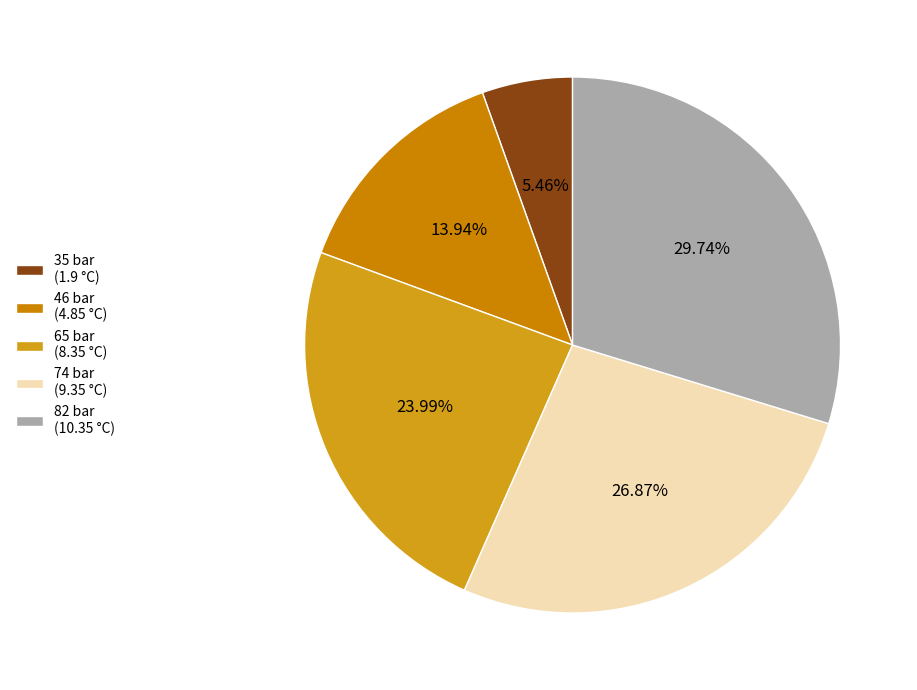

How many slices are in this pie chart?

5